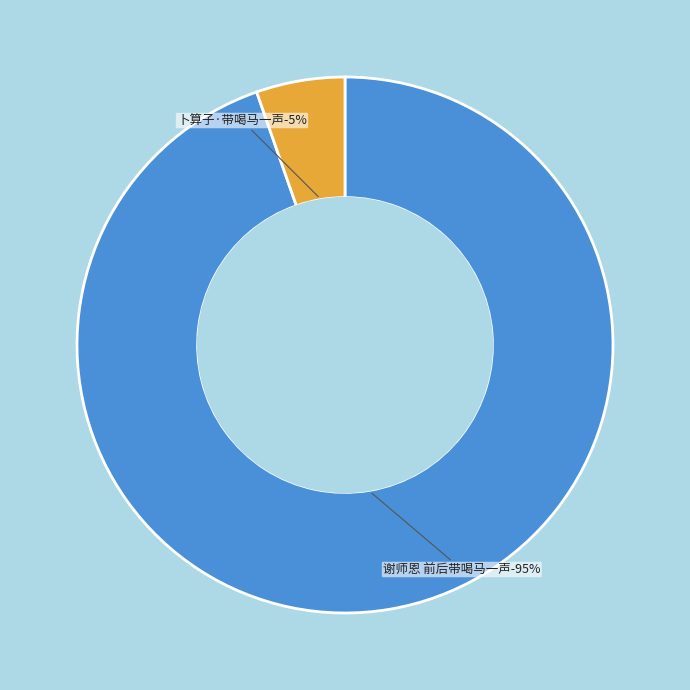

What percentage do 谢师恩 前后带喝马一声 and 卜算子·带喝马一声 together represent?

100.0%